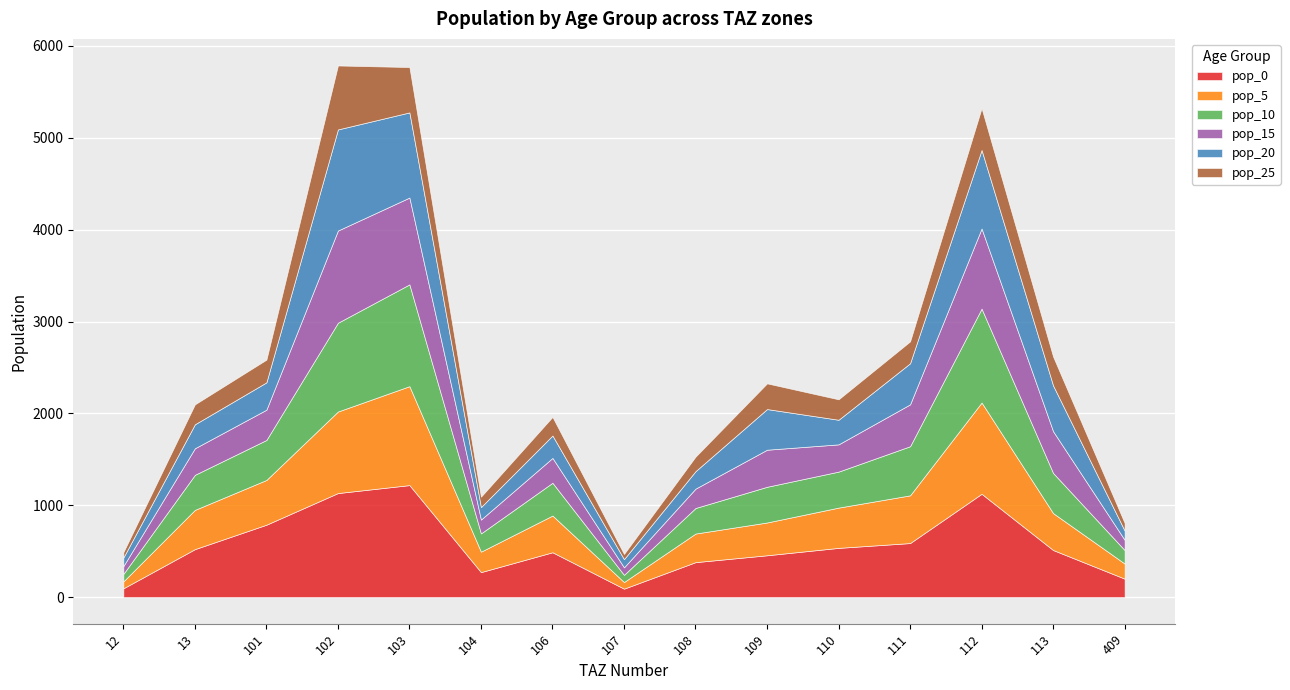

Which series has the largest total across all categories?

pop_0